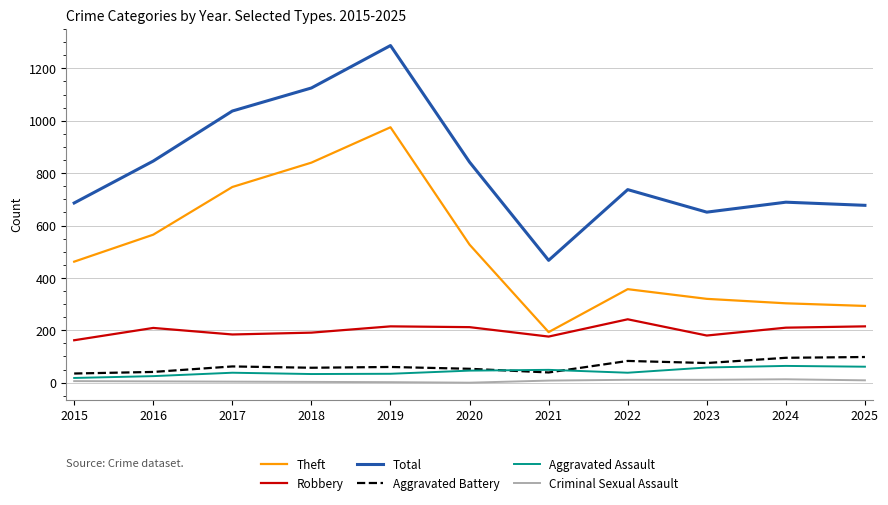

Is the value of Aggravated Assault at 2020 greater than the value of Criminal Sexual Assault at 2023?

Yes